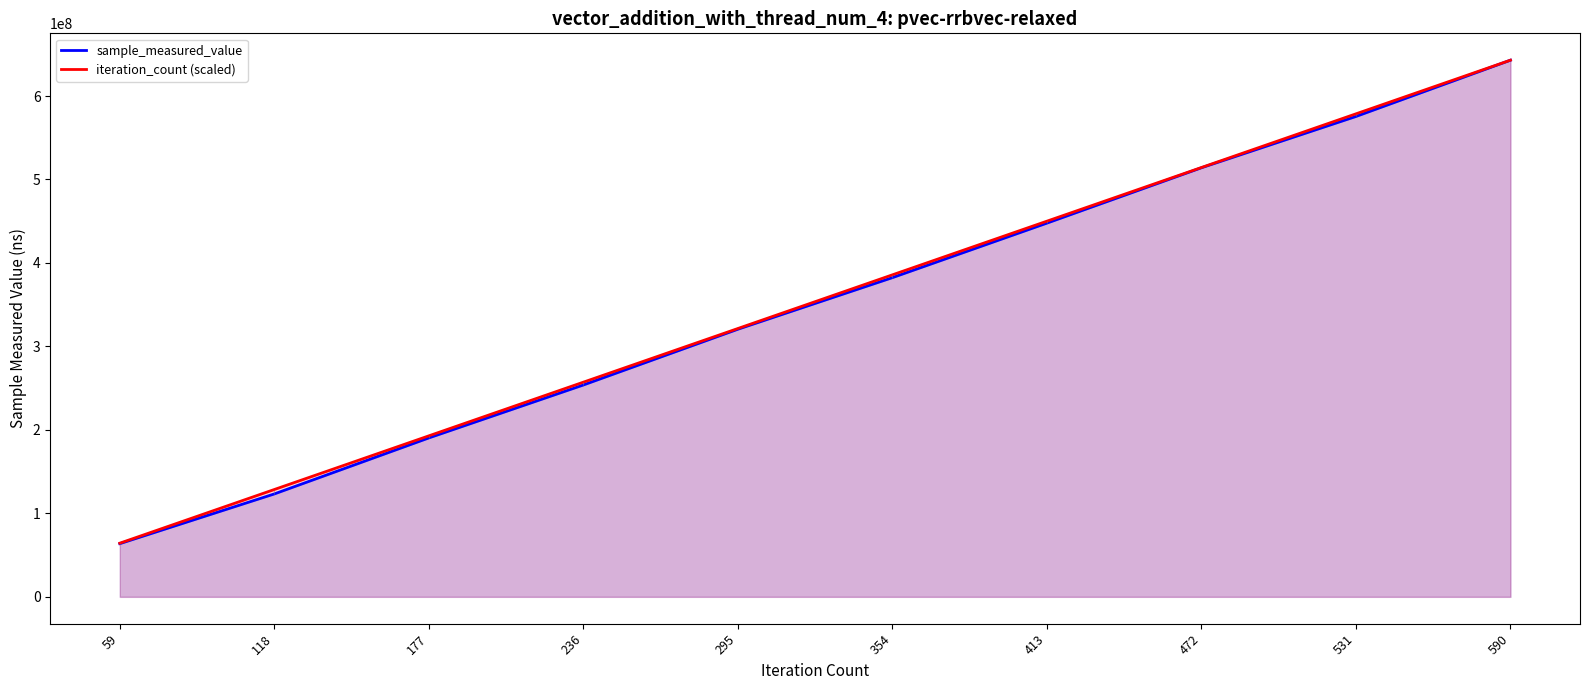

Which series has the largest total across all categories?

iteration_count (scaled)